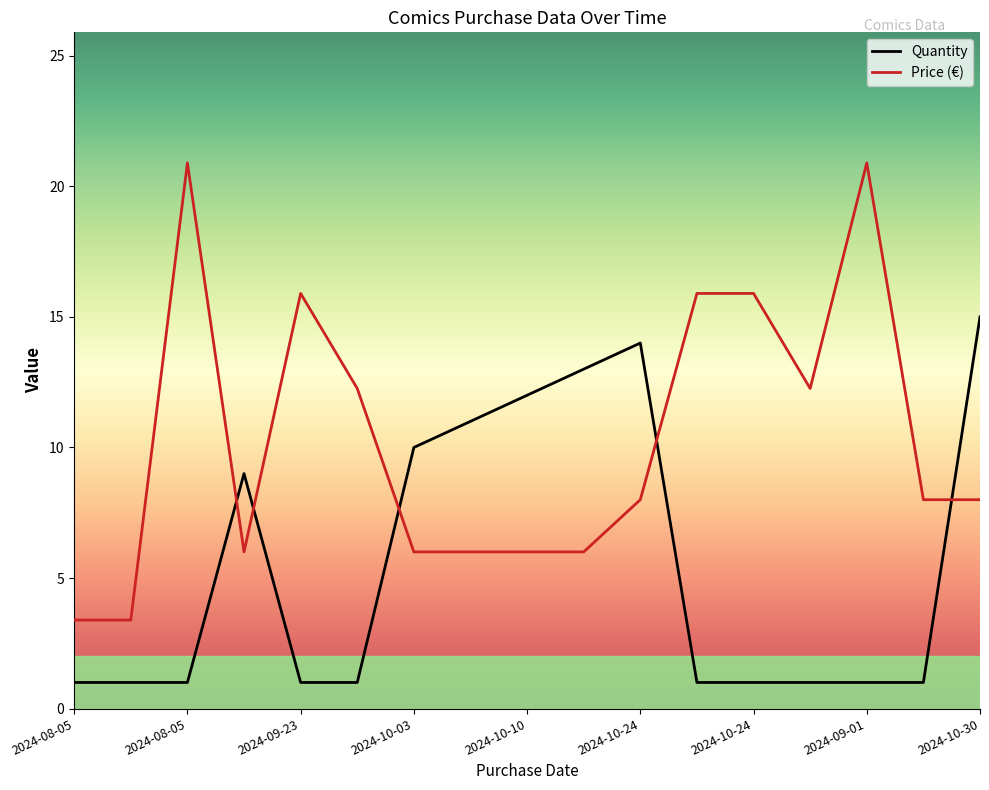

List the series in order of their peak value, lowest first.

Quantity, Price (€)